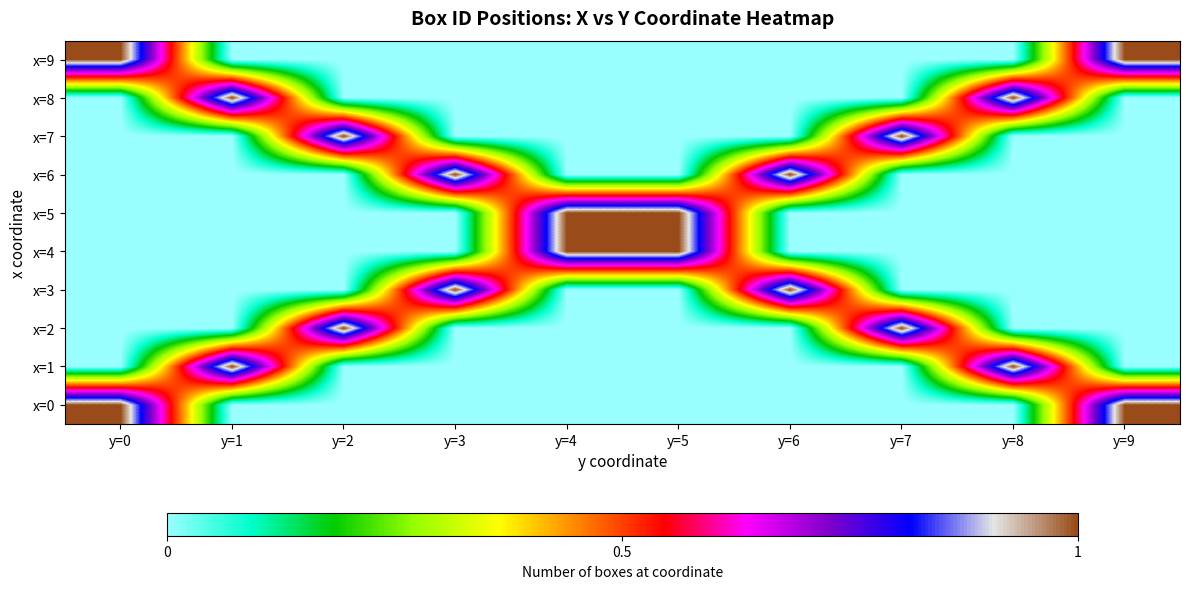

Reading left to right, transcribe all the data shown in this chart.

x=0: y=0=1	y=1=0	y=2=0	y=3=0	y=4=0	y=5=0	y=6=0	y=7=0	y=8=0	y=9=1
x=1: y=0=0	y=1=1	y=2=0	y=3=0	y=4=0	y=5=0	y=6=0	y=7=0	y=8=1	y=9=0
x=2: y=0=0	y=1=0	y=2=1	y=3=0	y=4=0	y=5=0	y=6=0	y=7=1	y=8=0	y=9=0
x=3: y=0=0	y=1=0	y=2=0	y=3=1	y=4=0	y=5=0	y=6=1	y=7=0	y=8=0	y=9=0
x=4: y=0=0	y=1=0	y=2=0	y=3=0	y=4=1	y=5=1	y=6=0	y=7=0	y=8=0	y=9=0
x=5: y=0=0	y=1=0	y=2=0	y=3=0	y=4=1	y=5=1	y=6=0	y=7=0	y=8=0	y=9=0
x=6: y=0=0	y=1=0	y=2=0	y=3=1	y=4=0	y=5=0	y=6=1	y=7=0	y=8=0	y=9=0
x=7: y=0=0	y=1=0	y=2=1	y=3=0	y=4=0	y=5=0	y=6=0	y=7=1	y=8=0	y=9=0
x=8: y=0=0	y=1=1	y=2=0	y=3=0	y=4=0	y=5=0	y=6=0	y=7=0	y=8=1	y=9=0
x=9: y=0=1	y=1=0	y=2=0	y=3=0	y=4=0	y=5=0	y=6=0	y=7=0	y=8=0	y=9=1